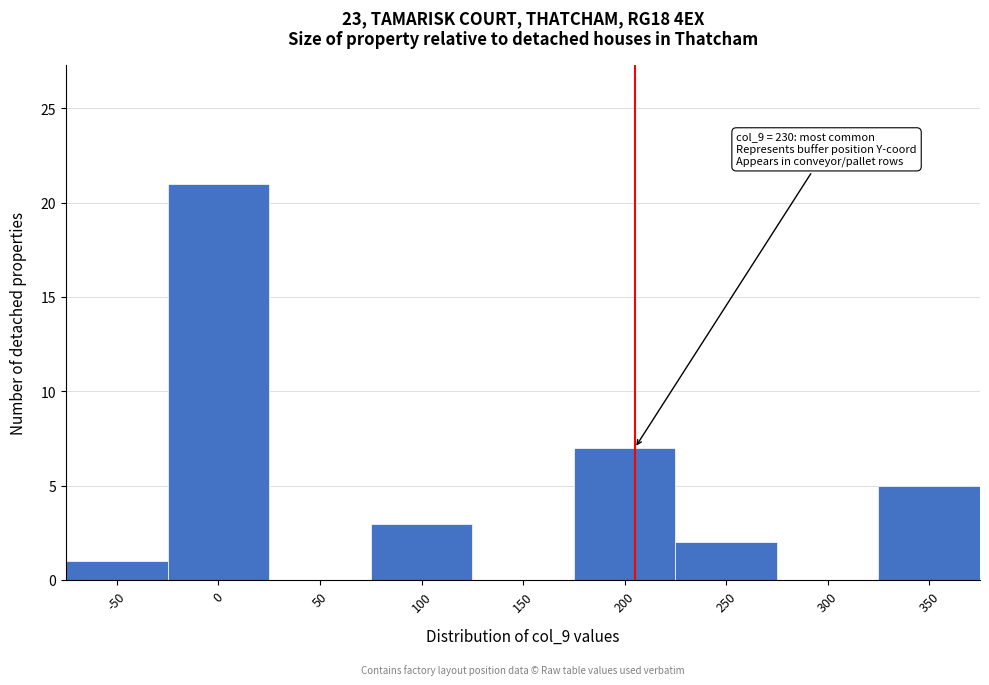

Reading right to left, what are all the values shown in this chart?

350=5	300=0	250=2	200=7	150=0	100=3	50=0	0=21	-50=1